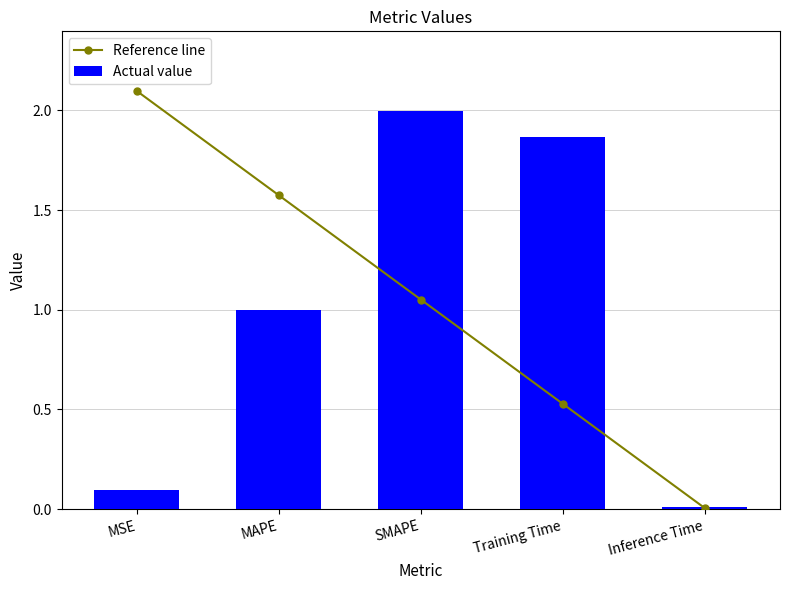

At how many categories does at least one series exceed 1?

4